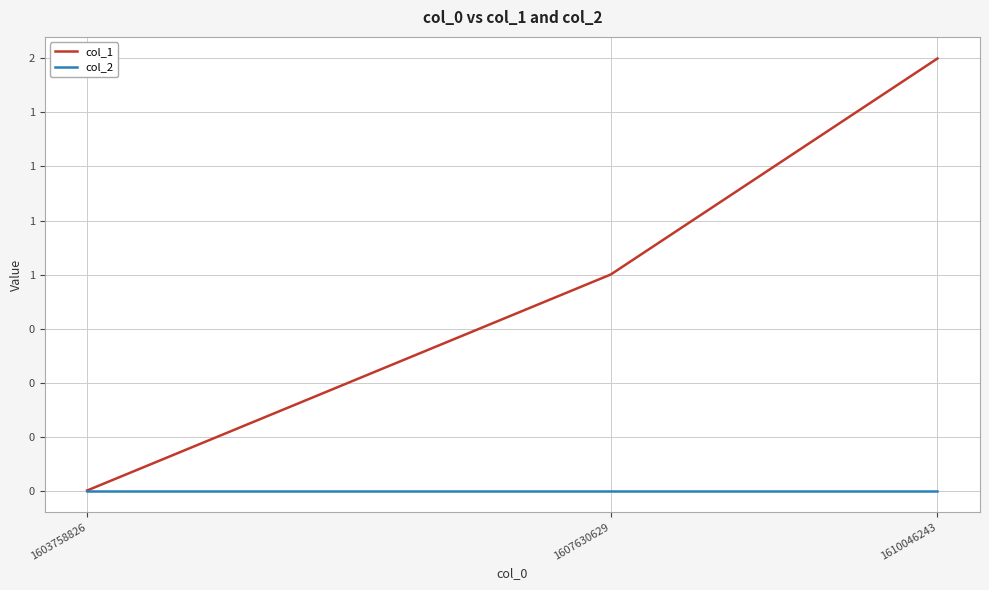

Reading left to right, list all the values displayed in this chart.

col_1: 0	1	2
col_2: 0	0	0